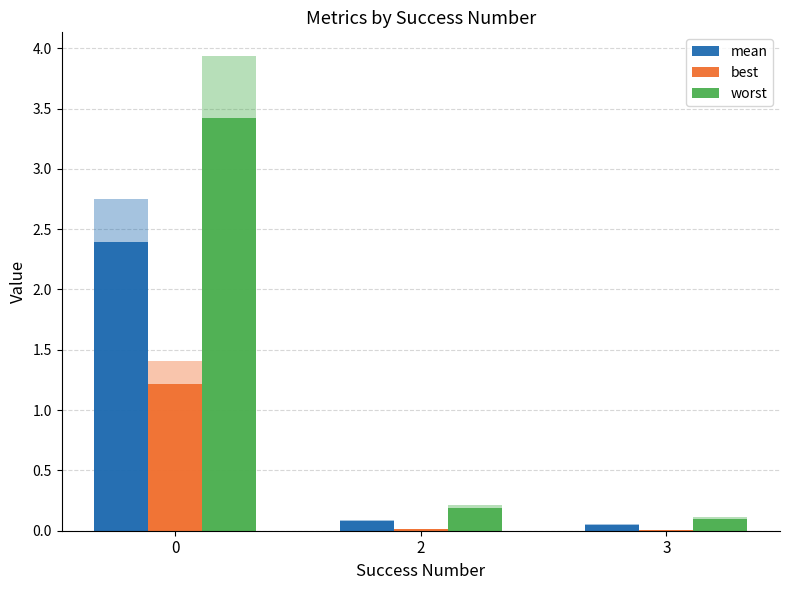

What is the difference between the maximum and second lowest values in the best series?

1.2